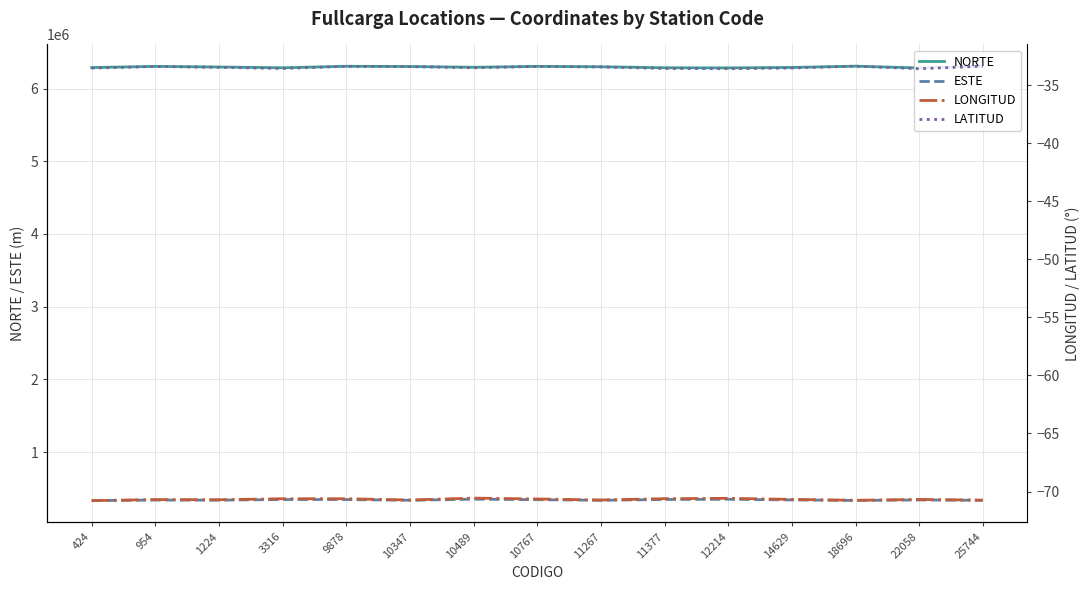

Is it true that LATITUD equals -56.6 at 11267?

False